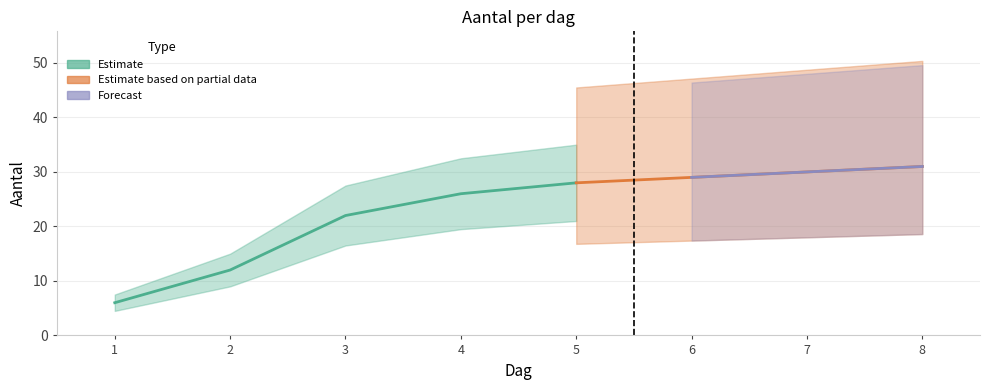

Does the chart display data point markers on the line(s)?

No